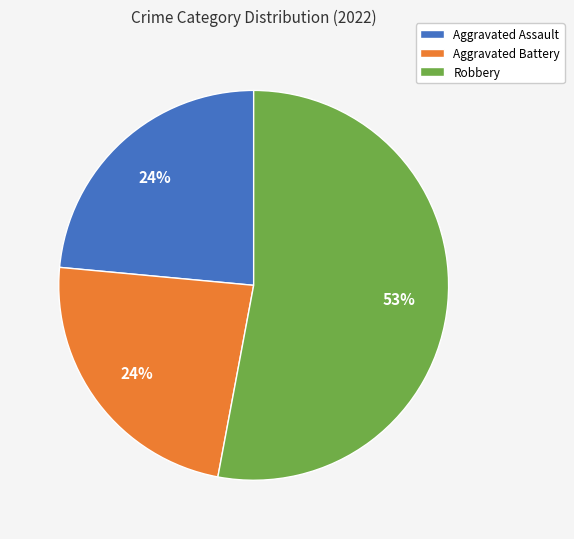

To the nearest percent, what portion does Aggravated Battery represent?

24%